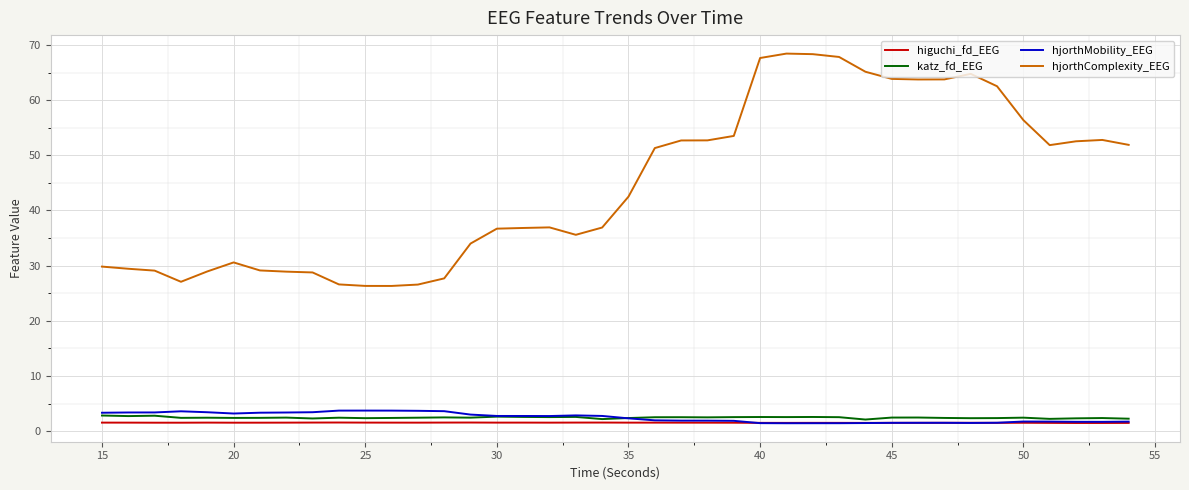

What is the greatest value displayed?

68.4